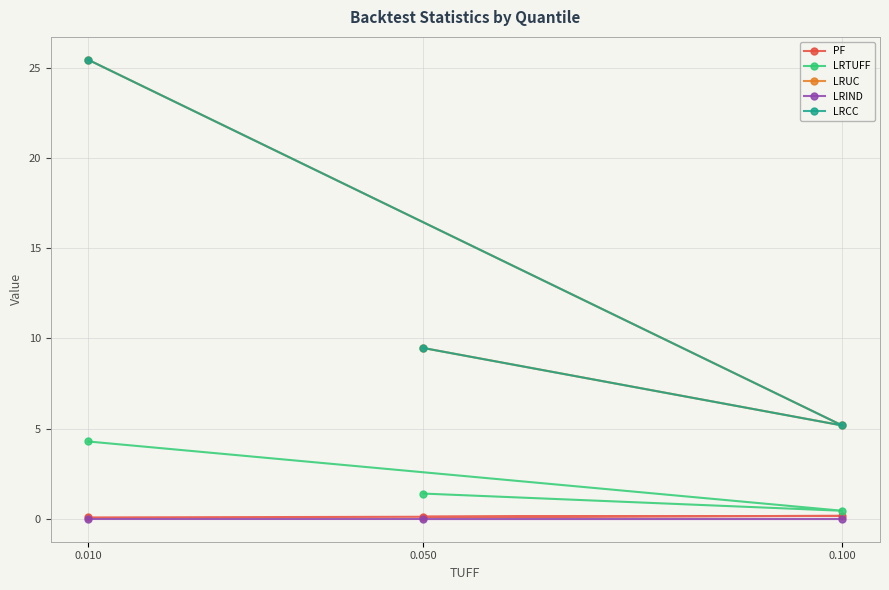

The value of LRTUFF at 0.050 is 2.2. True or false?

False